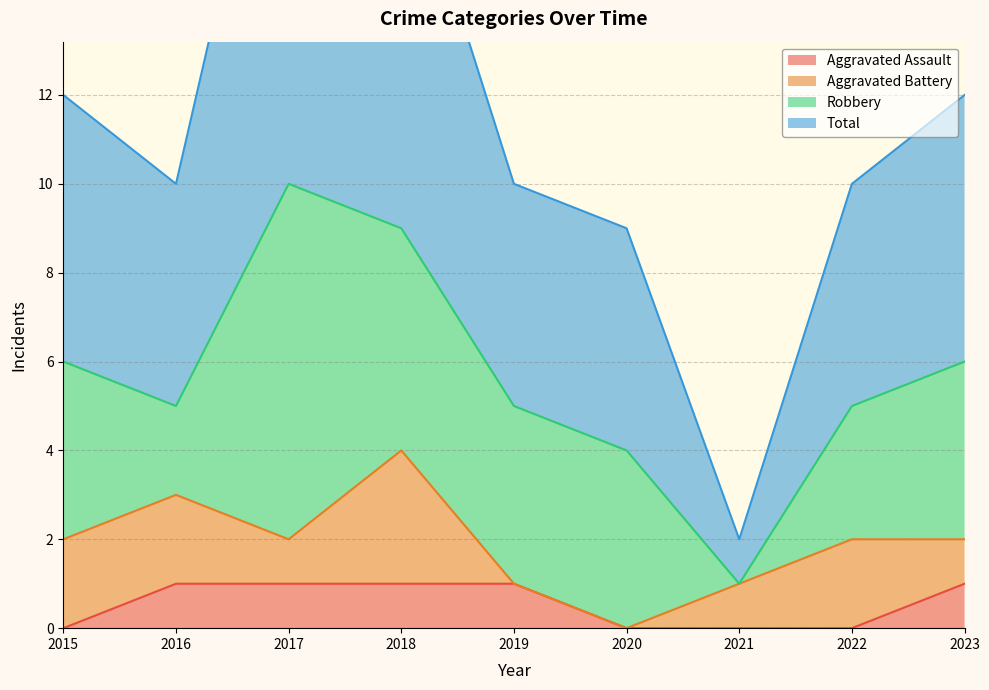

How many data points in Total are above 10?

4